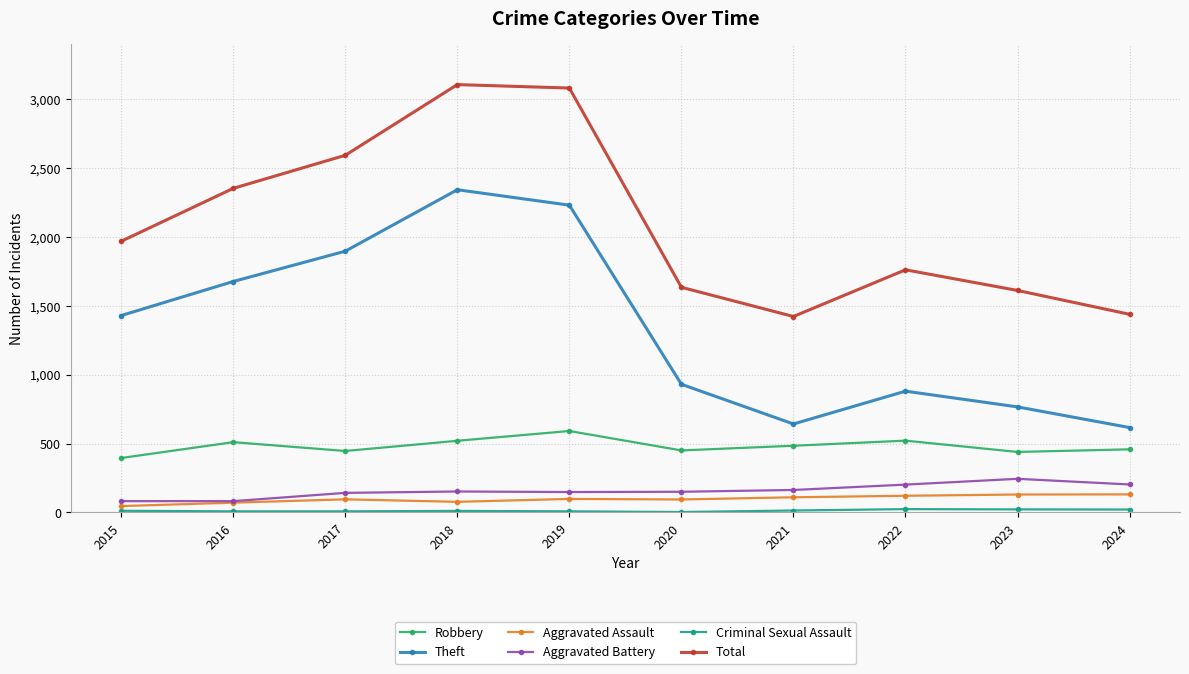

What is the difference between the highest and lowest values at 2019?

3072